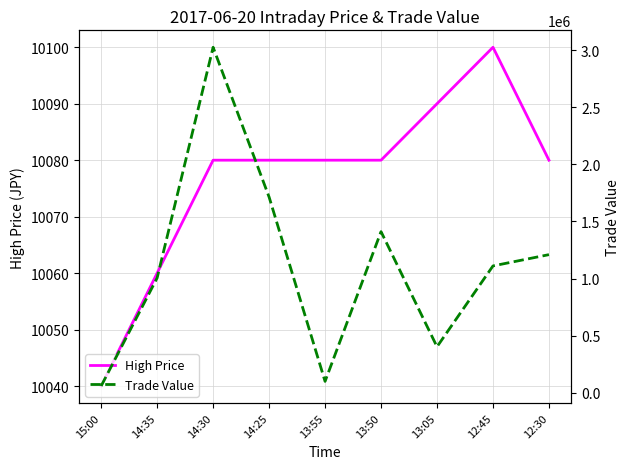

At which category does Trade Value reach its first local peak?

14:30